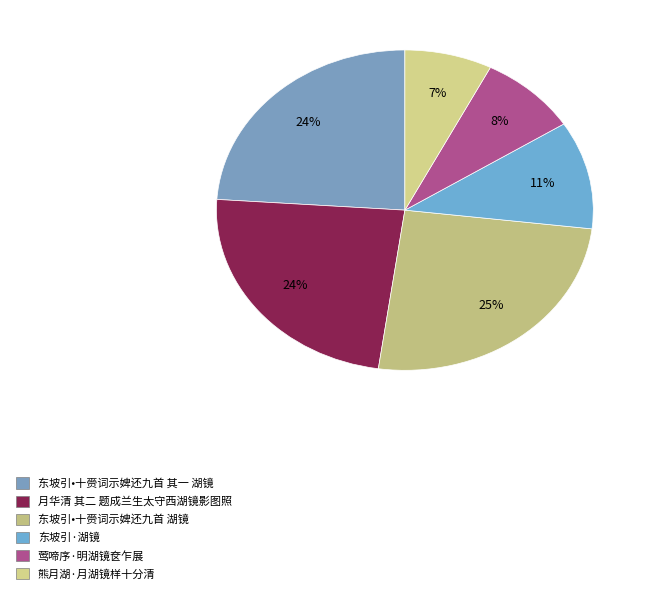

Which category has the biggest portion of the pie?

东坡引•十赍词示婢还九首 湖镜